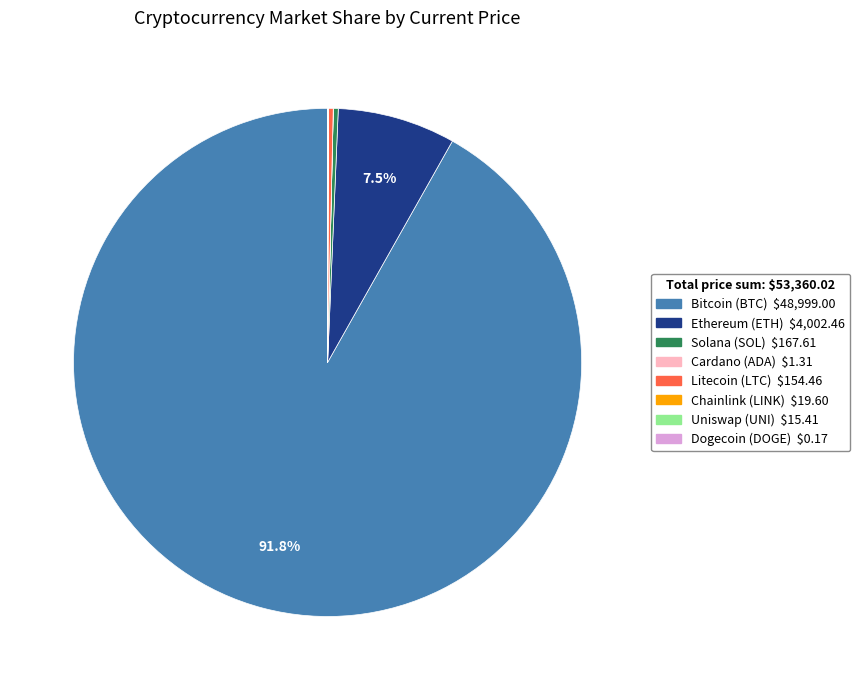

Does any single category account for the majority?

Yes